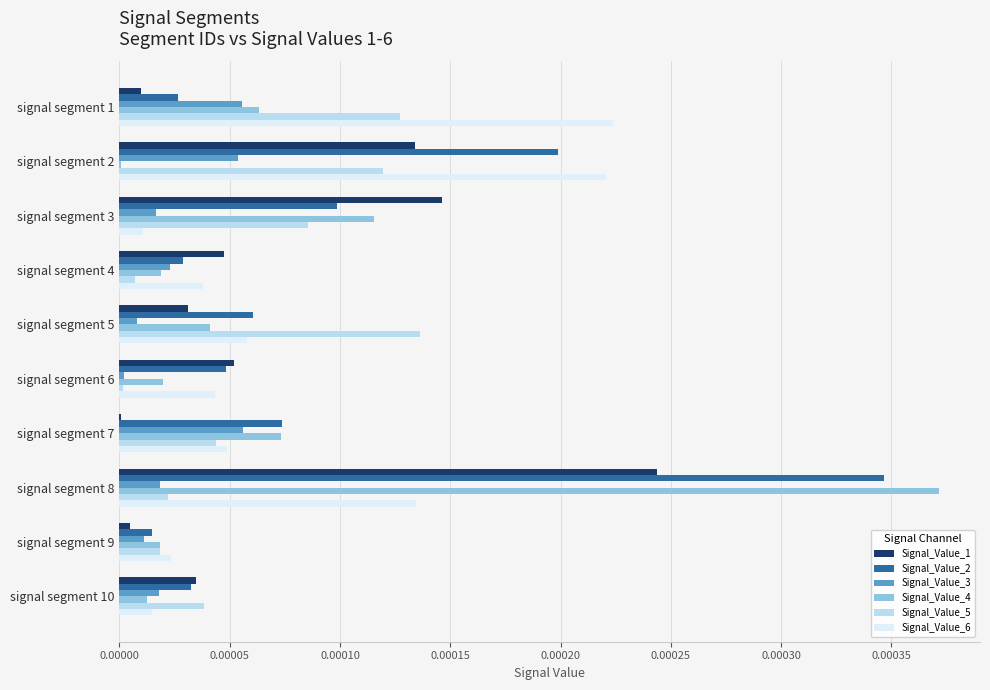

What are all the series names shown in the legend?

Signal_Value_1, Signal_Value_2, Signal_Value_3, Signal_Value_4, Signal_Value_5, Signal_Value_6